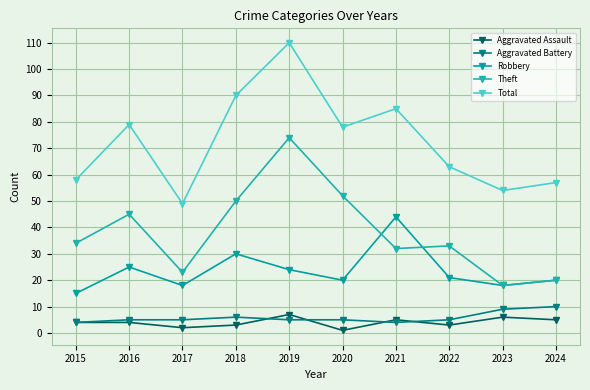

Reading left to right, list all the values displayed in this chart.

Aggravated Assault: 4	4	2	3	7	1	5	3	6	5
Aggravated Battery: 4	5	5	6	5	5	4	5	9	10
Robbery: 15	25	18	30	24	20	44	21	18	20
Theft: 34	45	23	50	74	52	32	33	18	20
Total: 58	79	49	90	110	78	85	63	54	57